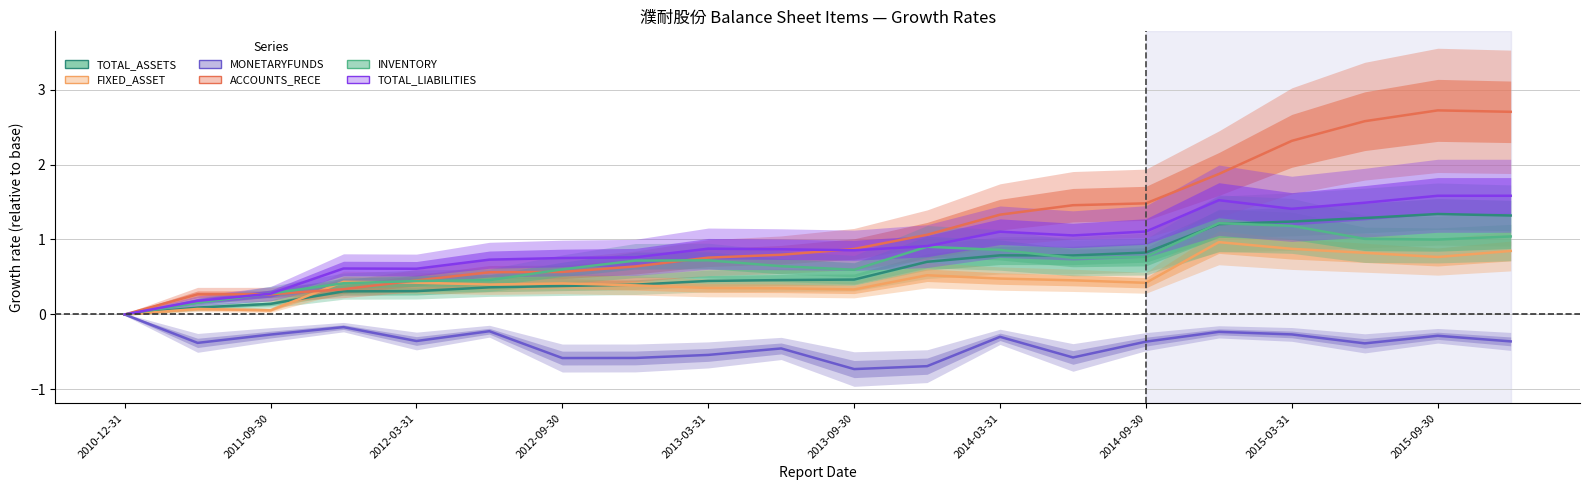

Rank the series by their maximum value, from lowest to highest.

MONETARYFUNDS, FIXED_ASSET, INVENTORY, TOTAL_ASSETS, TOTAL_LIABILITIES, ACCOUNTS_RECE